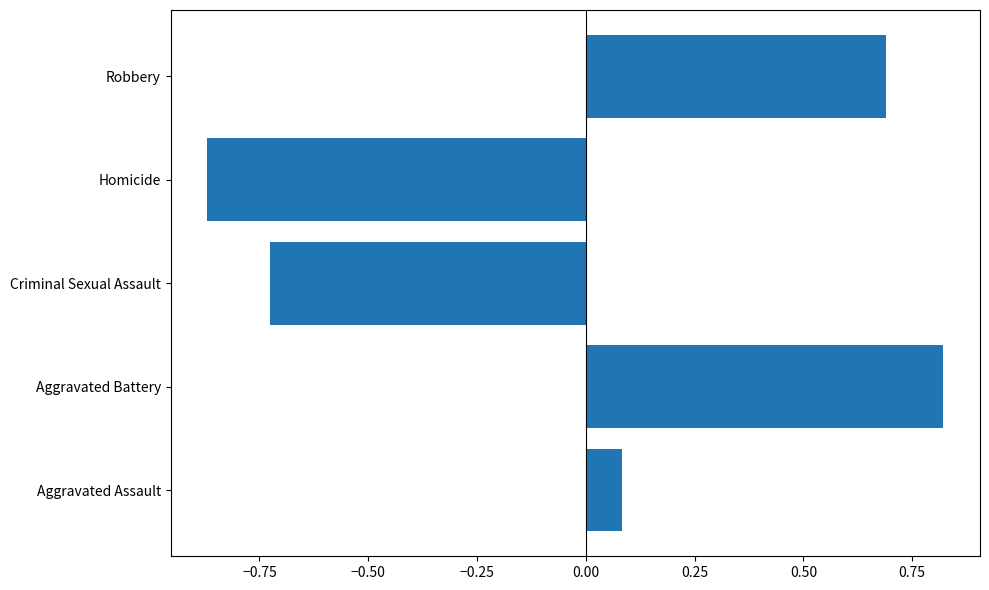

What is the difference between the maximum and minimum values?

1.7